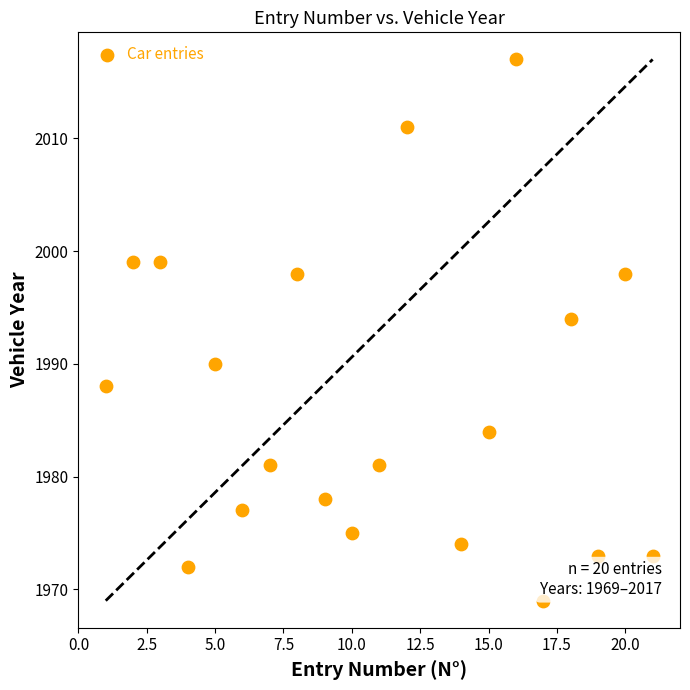

What is the range of X values (max minus min)?

20